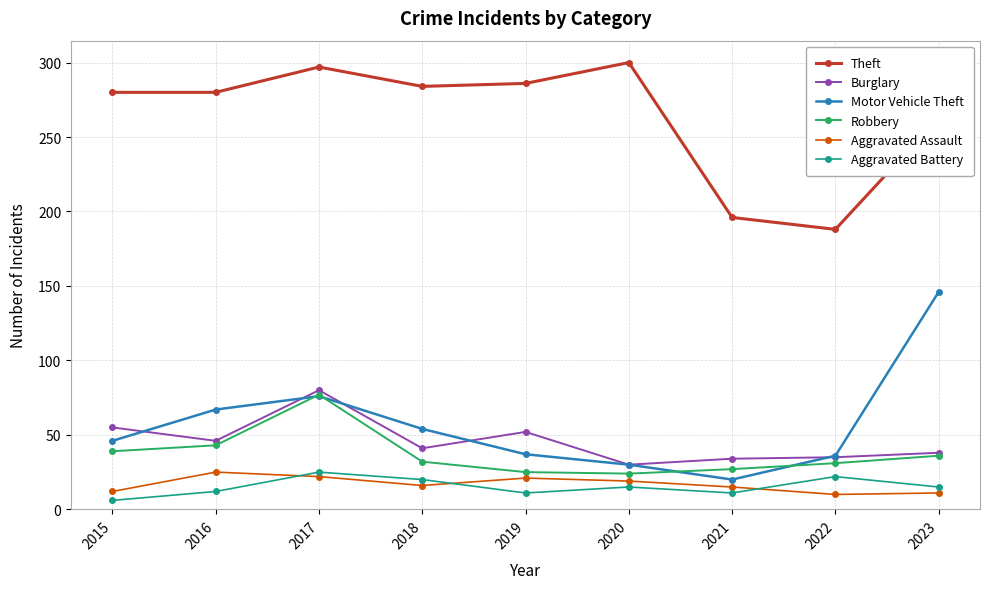

Between 2016 and 2021, which series saw the biggest shift?

Theft